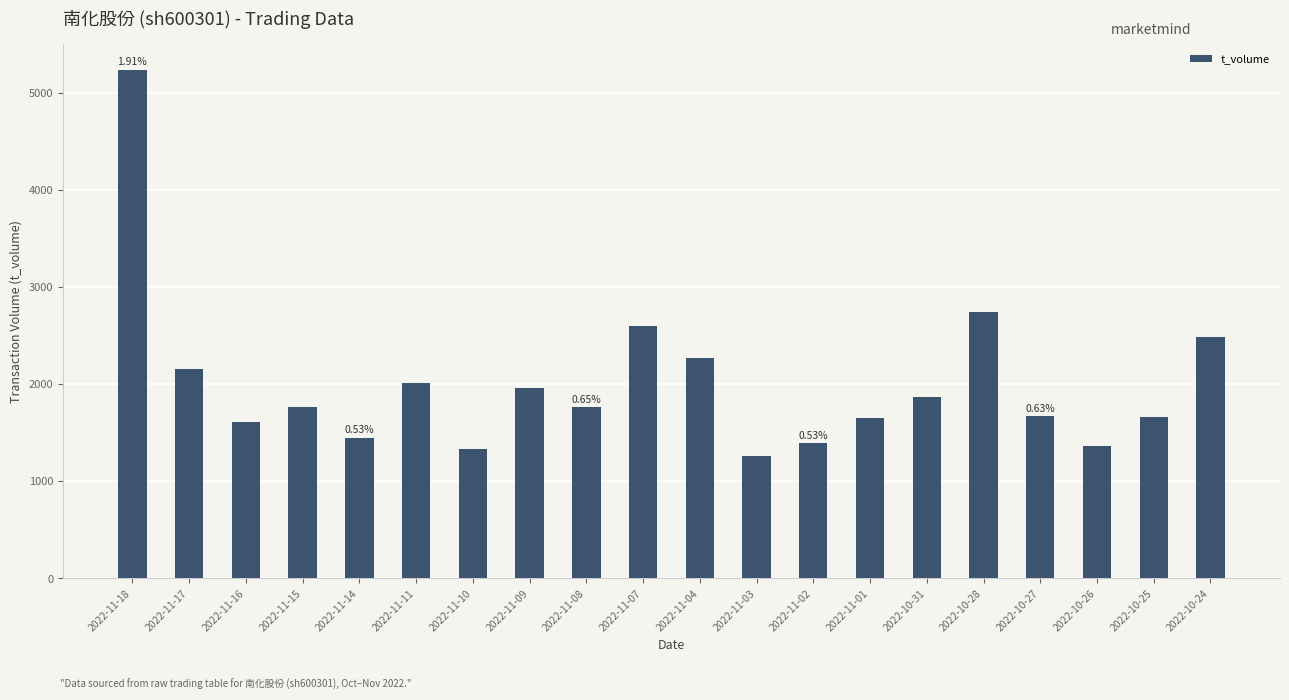

What is the change in value from 2022-11-14 to 2022-11-09?

+516